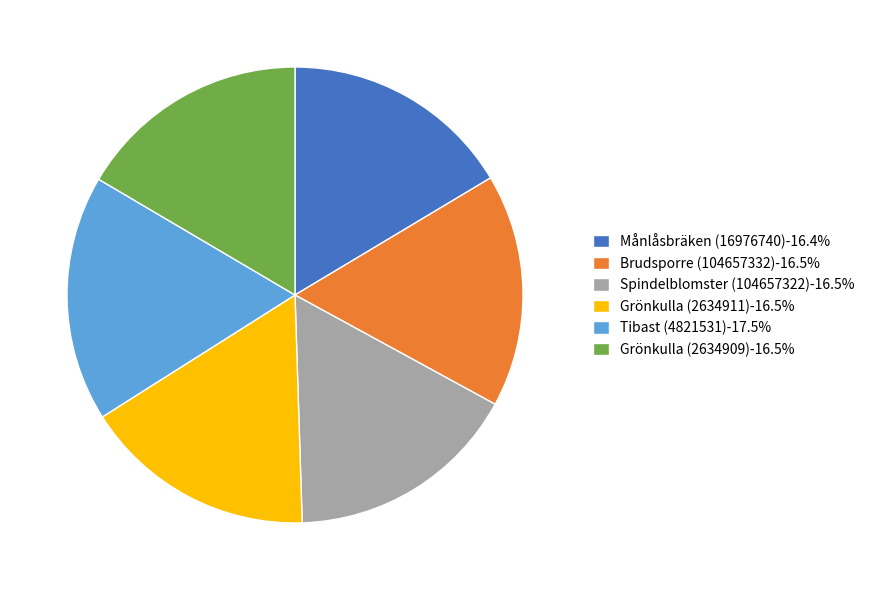

Do Brudsporre (104657332)-16.5% and Månlåsbräken (16976740)-16.4% together represent more than half of the pie?

No